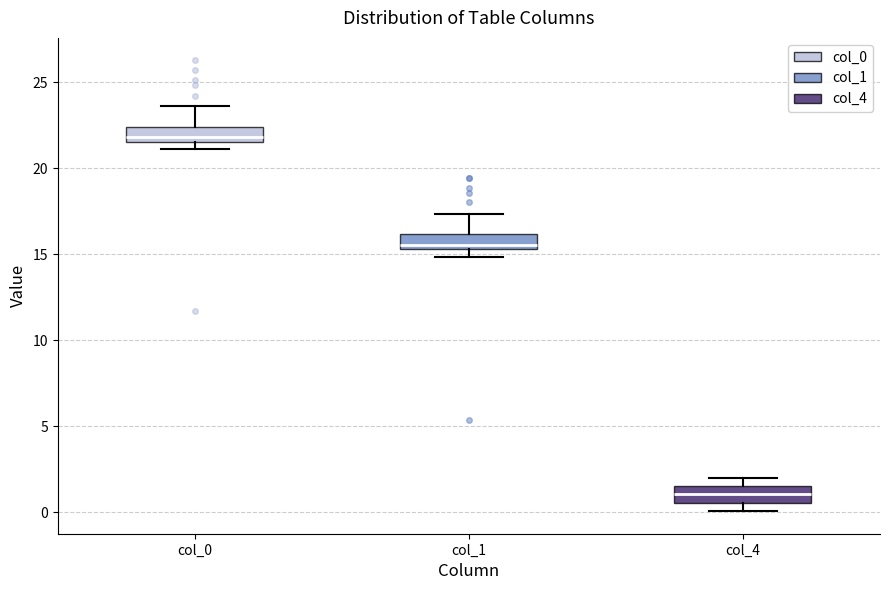

Which box has the lowest median line?

col_4